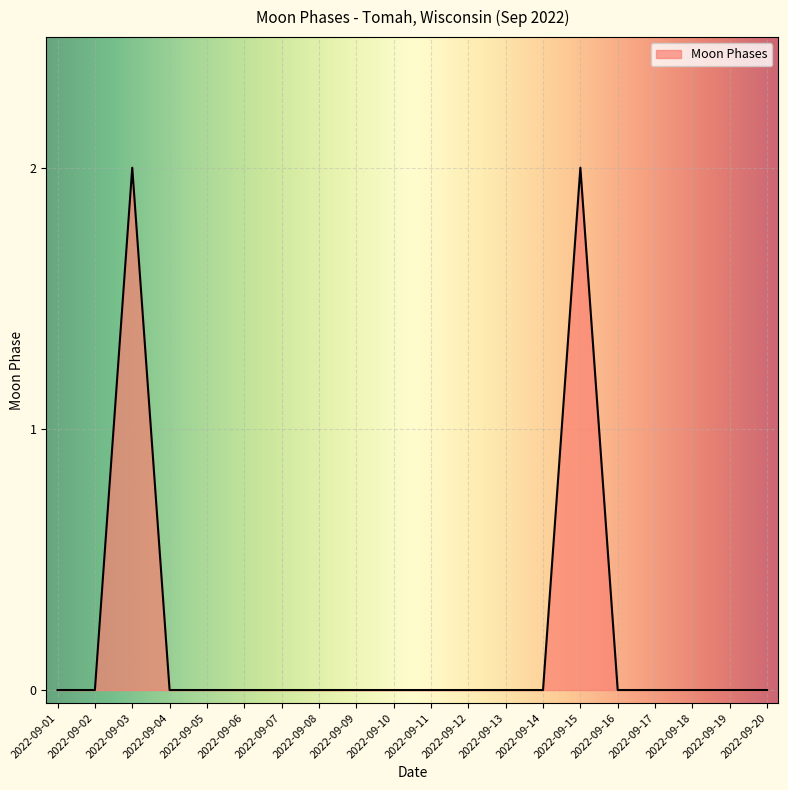

Reading left to right, what are all the values shown in this chart?

0	0	2	0	0	0	0	0	0	0	0	0	0	0	2	0	0	0	0	0